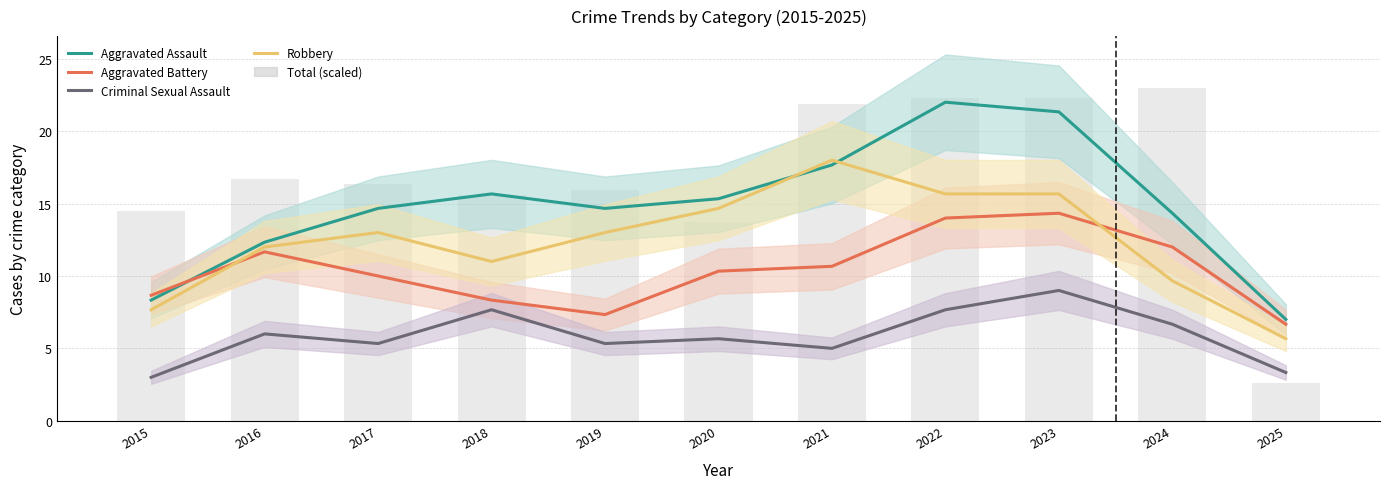

List the labels in order of Aggravated Assault value, largest first.

2022, 2023, 2021, 2018, 2020, 2019, 2017, 2024, 2016, 2015, 2025